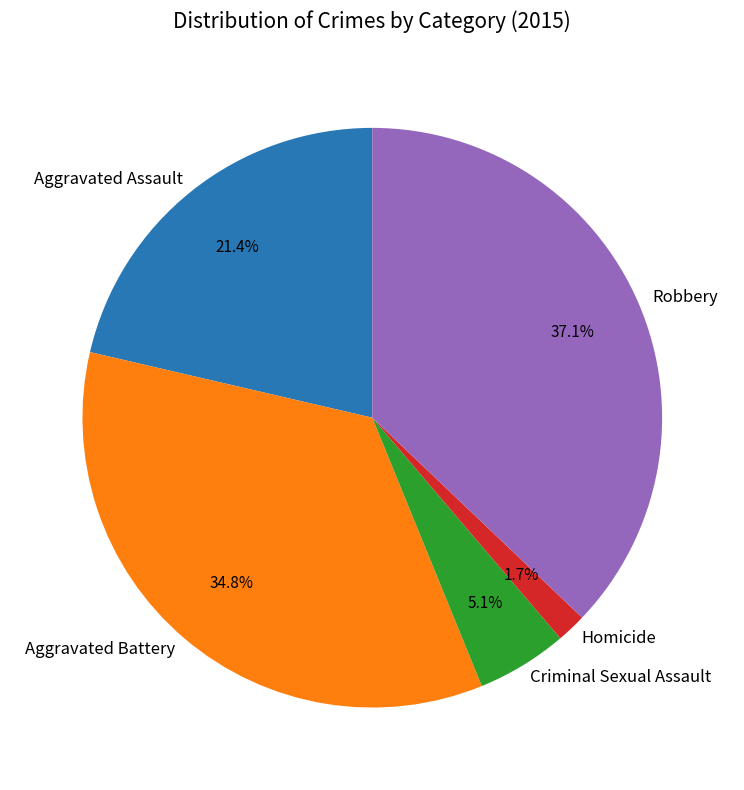

Is it true that Robbery is 30% of the pie?

False